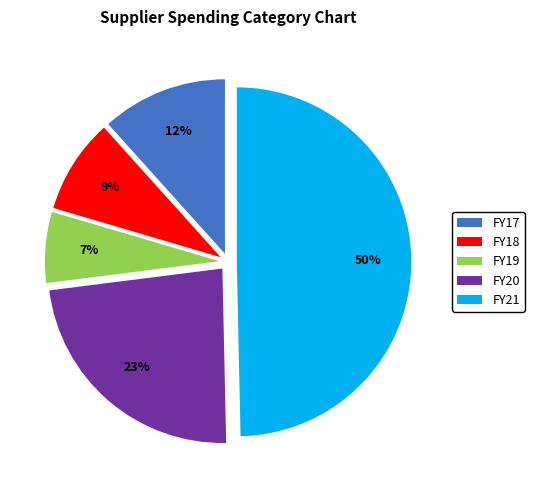

The FY17 slice represents 12% of the pie. True or false?

True